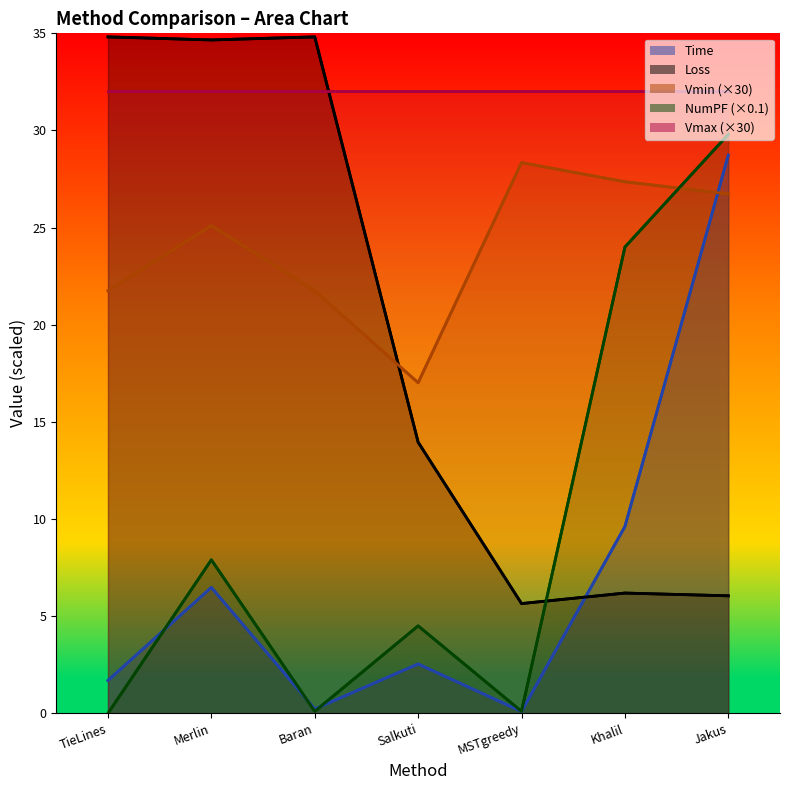

Between Salkuti and Jakus, which series saw the biggest shift?

time